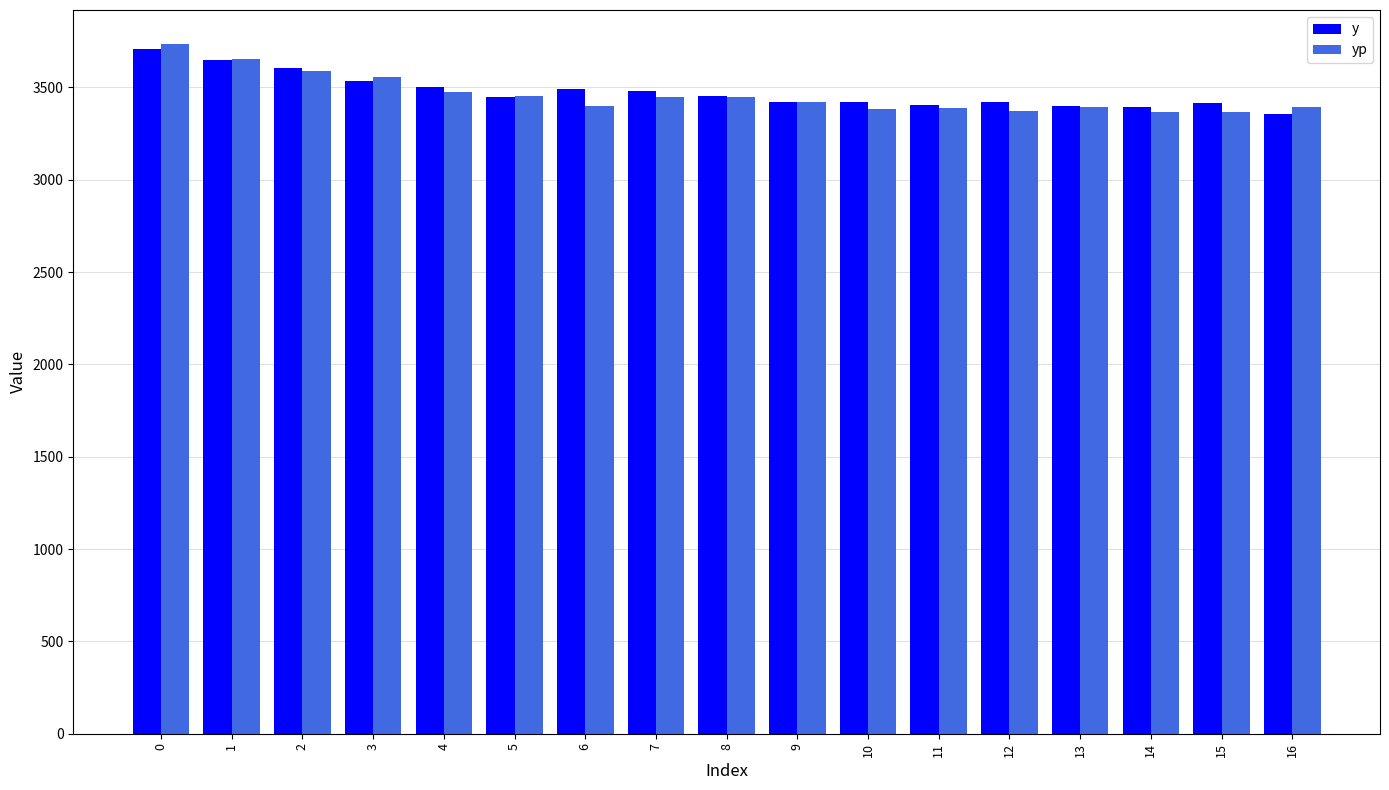

What is the total value across all series at 10?

6802.7